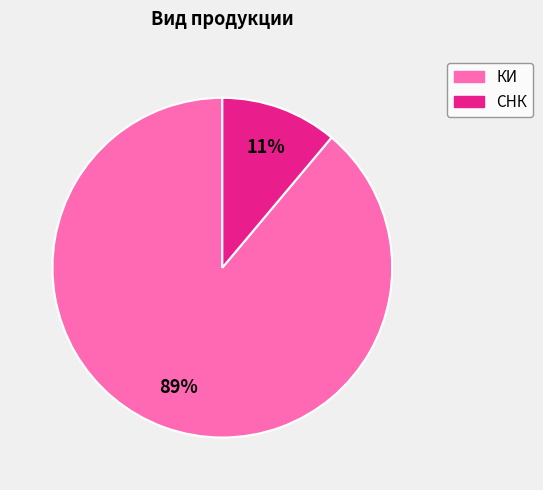

Which has a higher value, СНК or КИ?

КИ